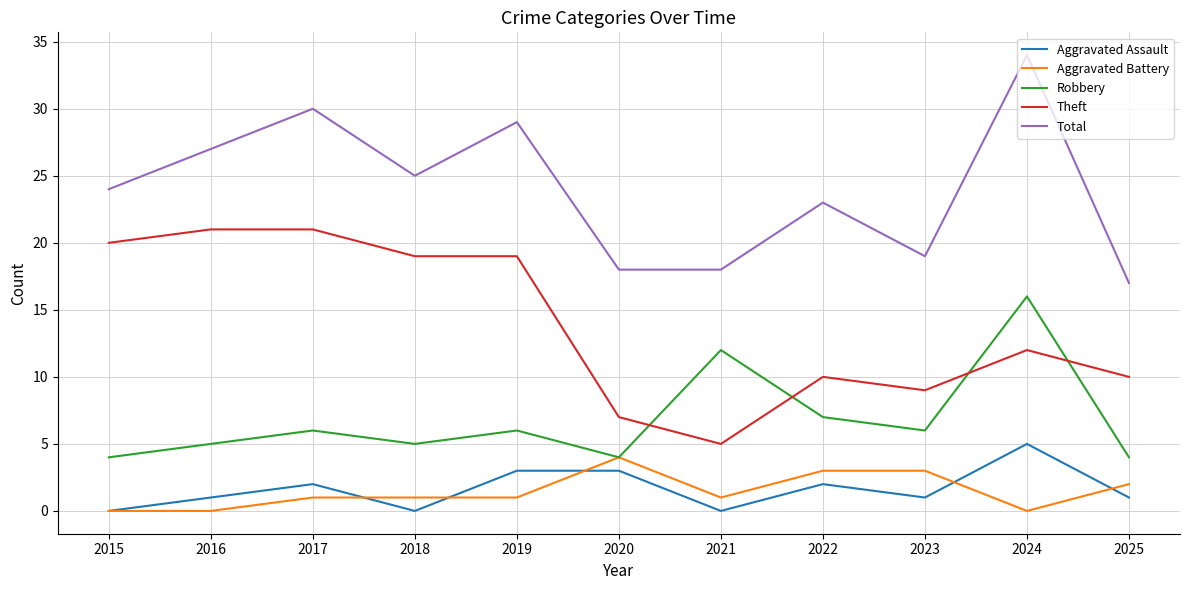

True or false: Aggravated Assault has more than 0 interior local peaks.

True